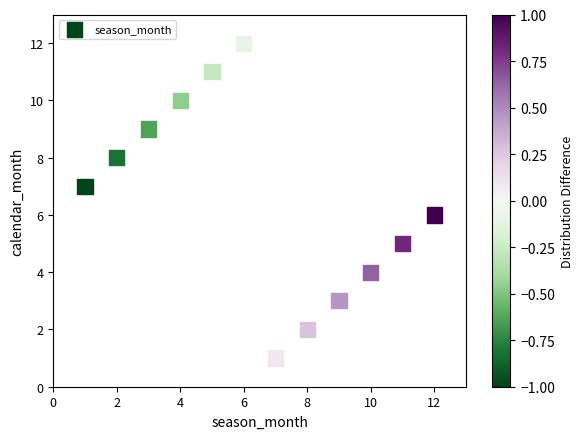

What is the range of X values (max minus min)?

11